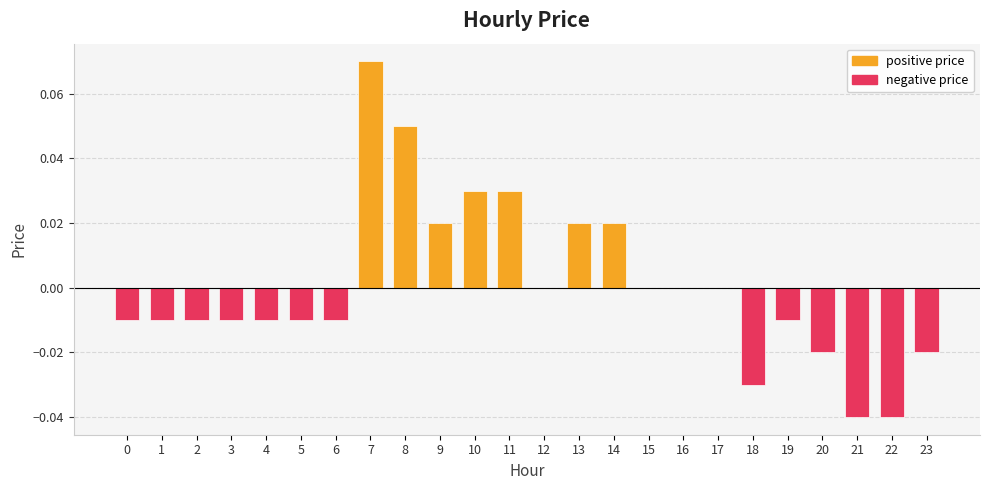

At how many categories does at least one series exceed 0?

7